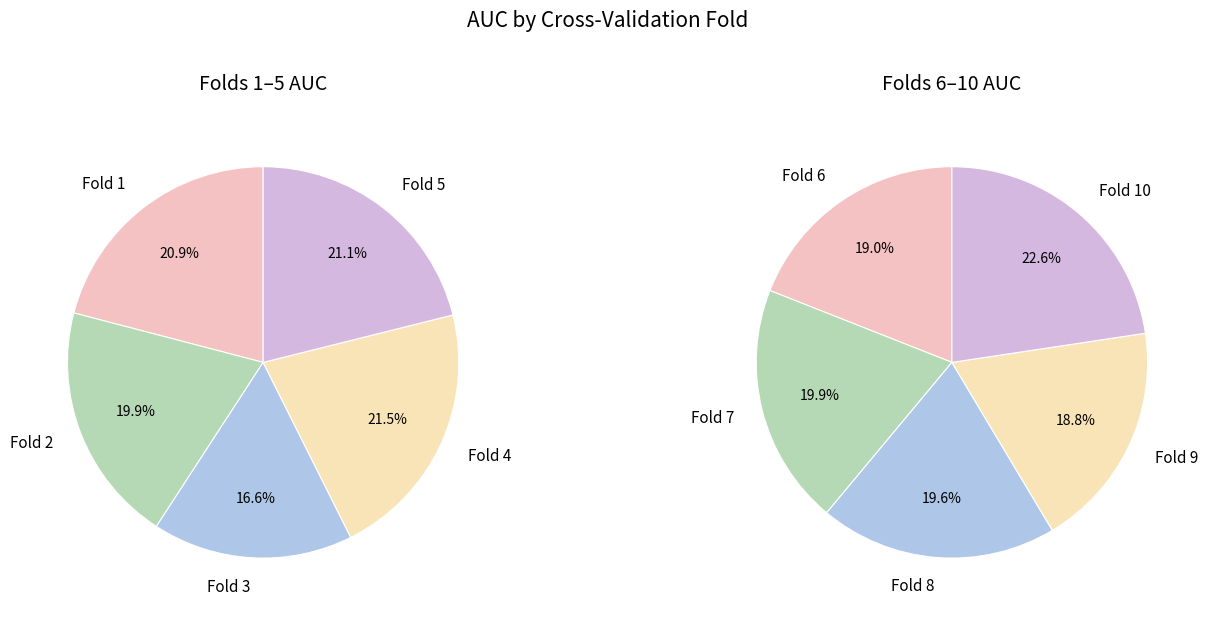

Combined, do Fold 2 and Fold 1 account for over 50%?

No